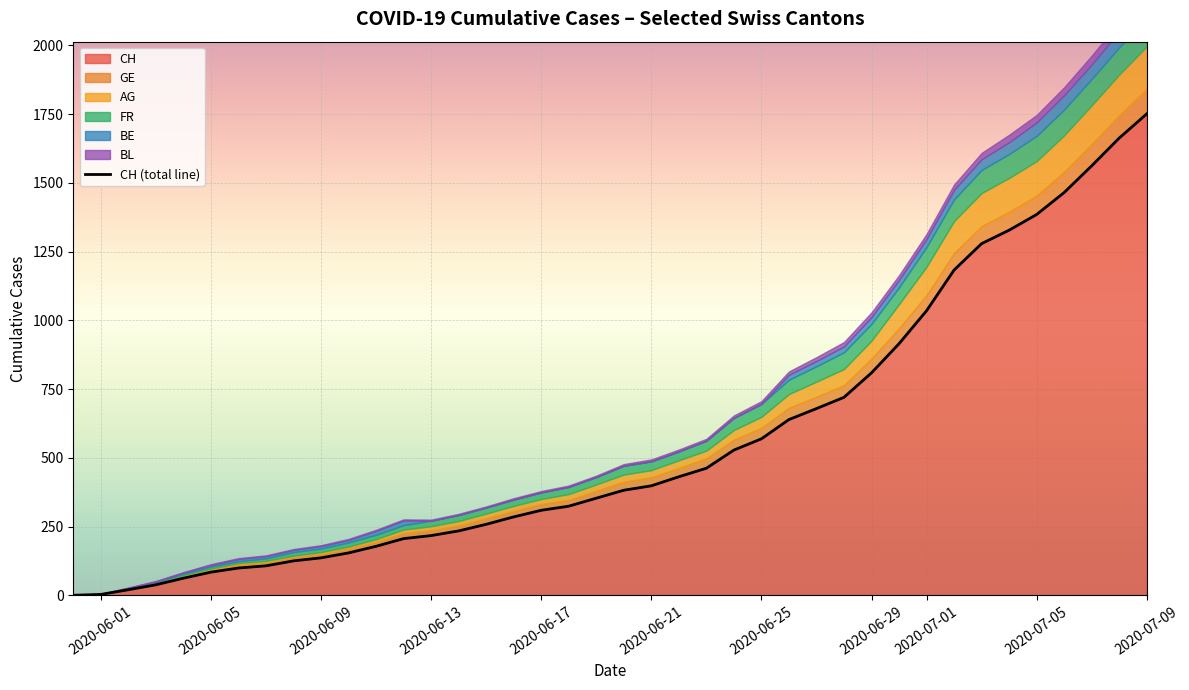

How many series are shown in this chart?

6